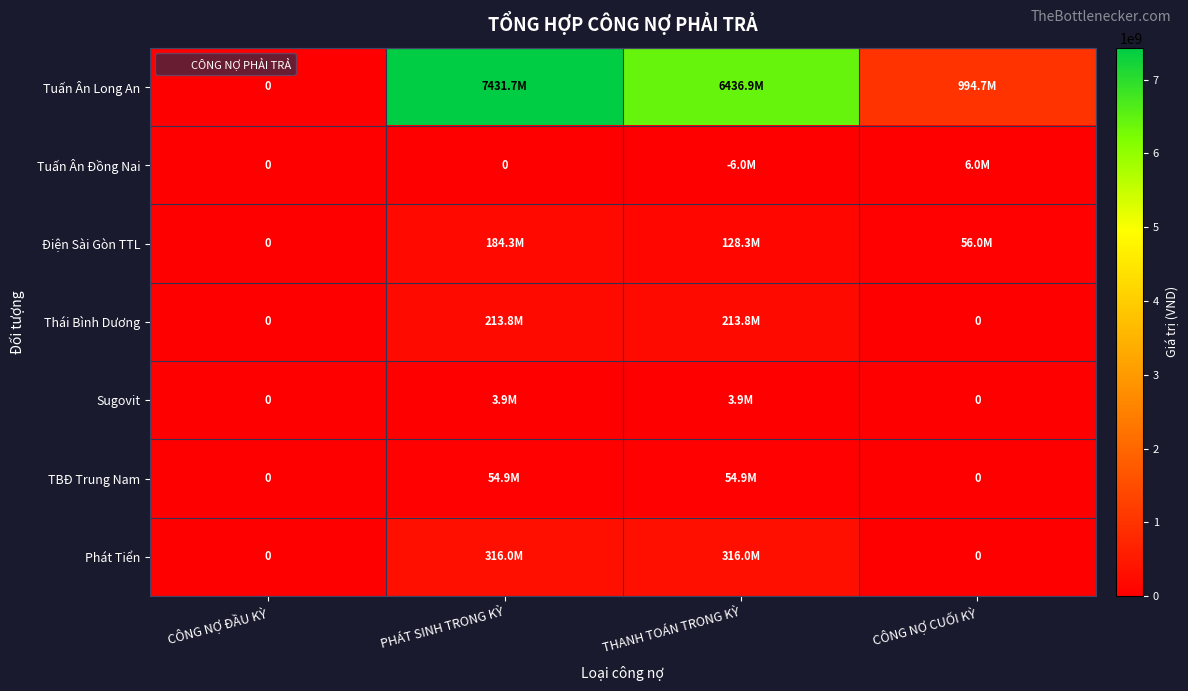

How many values in Thái Bình Dương are above zero?

2